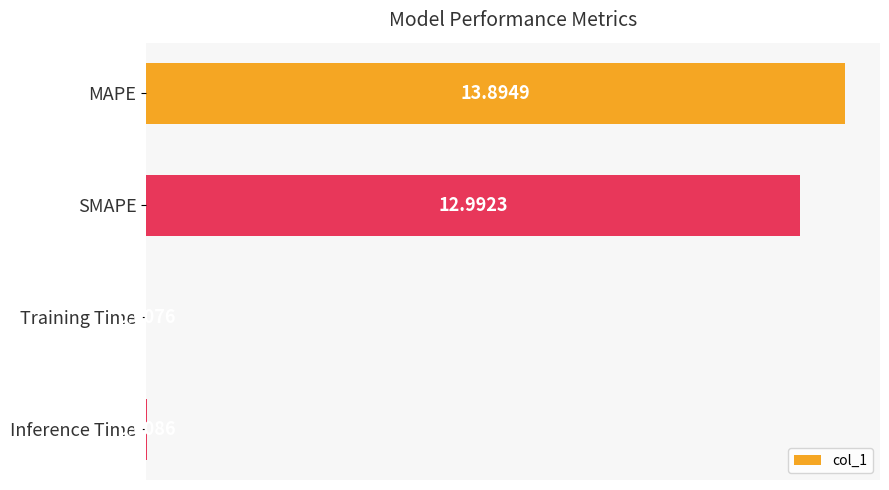

Which label corresponds to the largest value in the chart?

MAPE